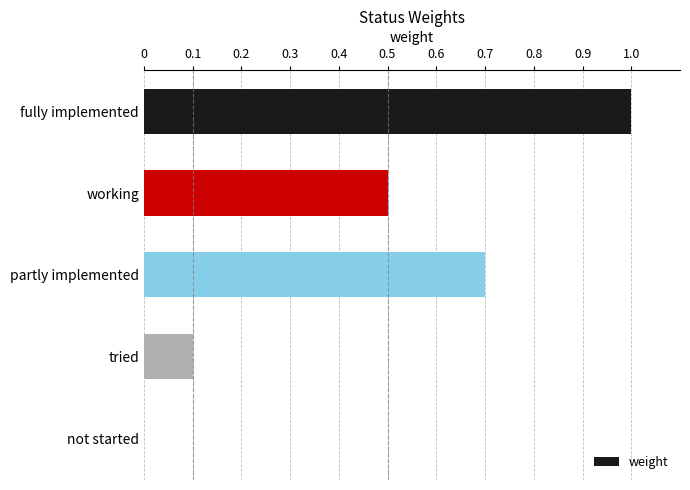

At which category does the chart reach its peak across all series?

fully implemented